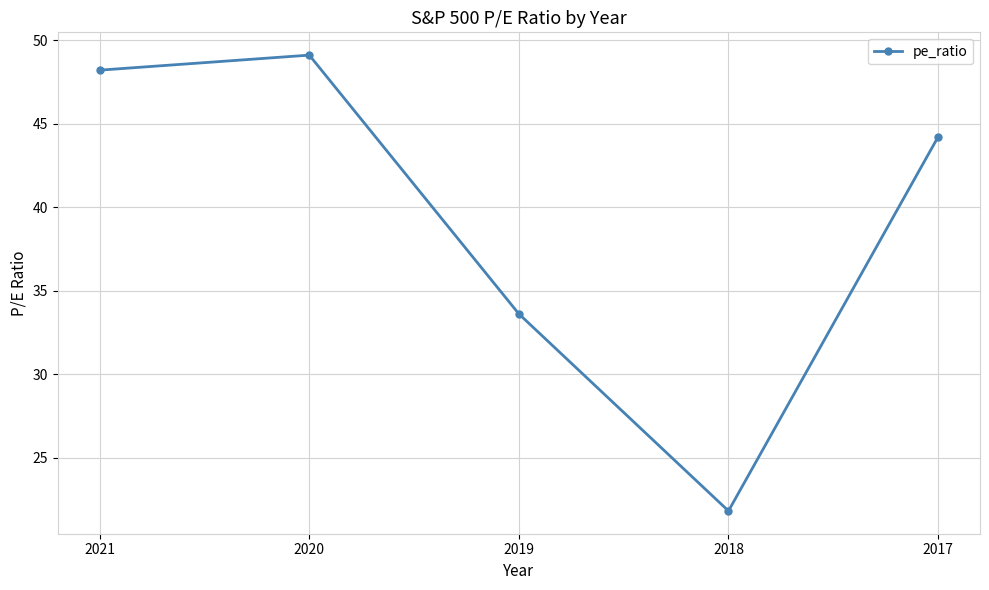

Reading left to right, extract all data points from this chart.

2021=48.2	2020=49.1	2019=33.6	2018=21.8	2017=44.2